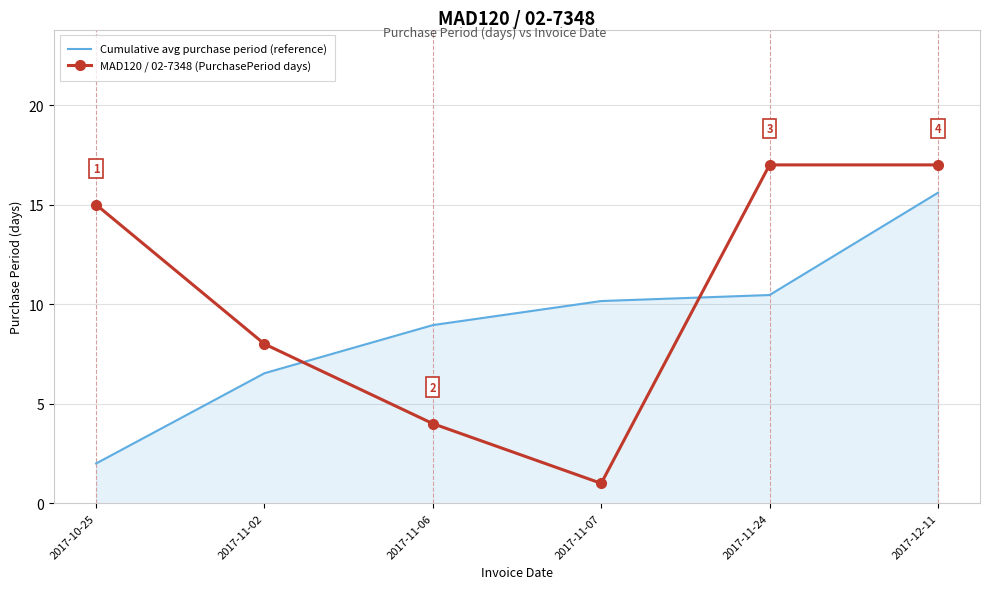

List the series in order of their overall mean, lowest first.

Cumulative avg purchase period (reference), MAD120 / 02-7348 (PurchasePeriod days)